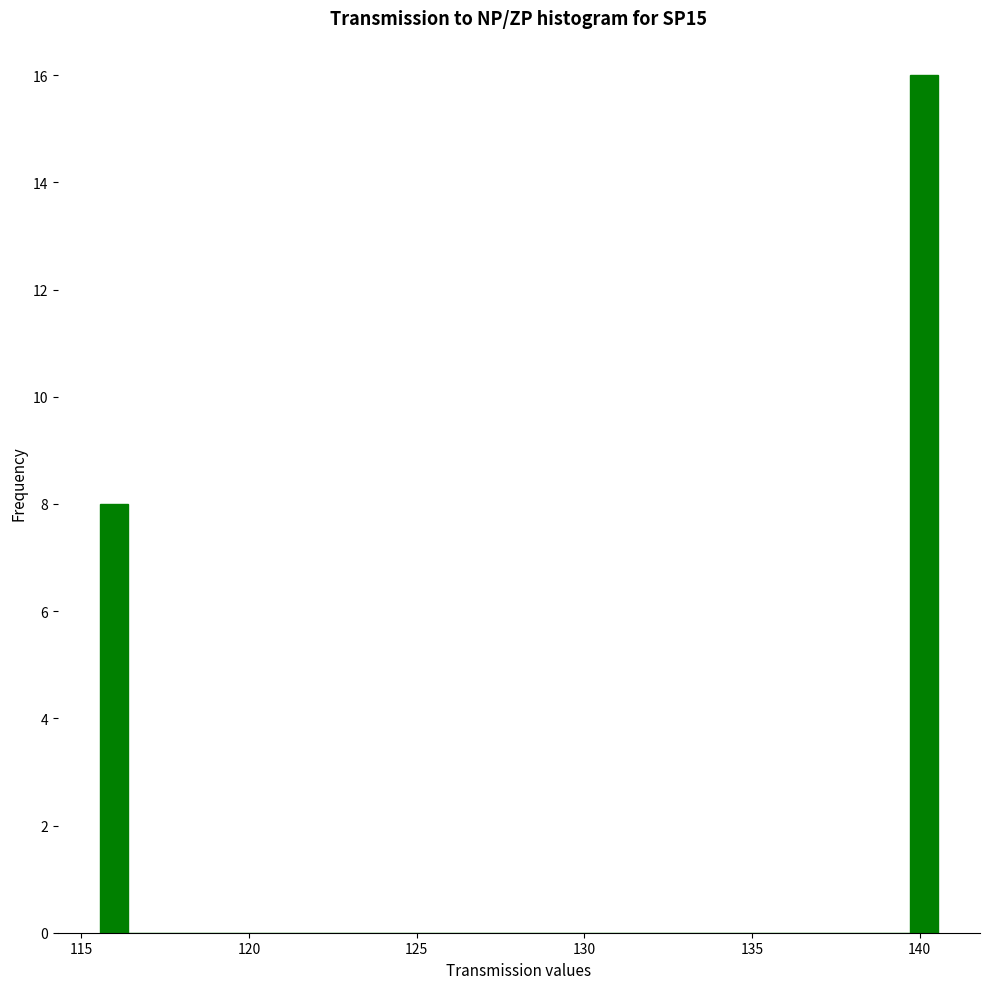

Read against the x-axis, roughly where is the centre of the tallest bar?

140.0